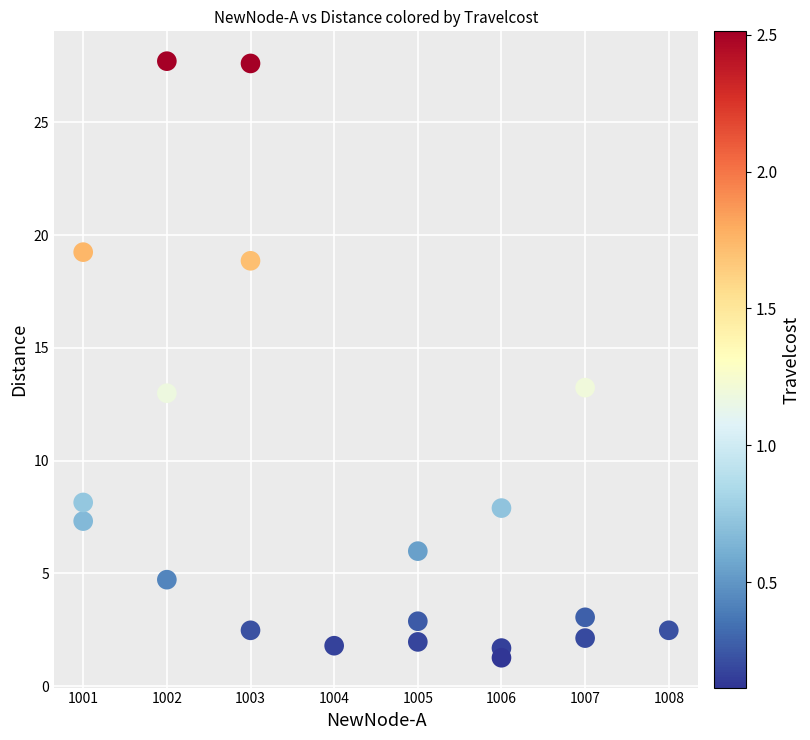

What is the range of X values (max minus min)?

7.0